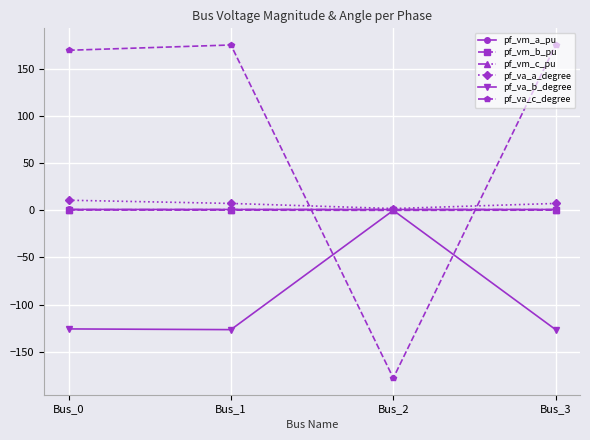

What is the highest value of the pf_va_a_degree series?

10.8